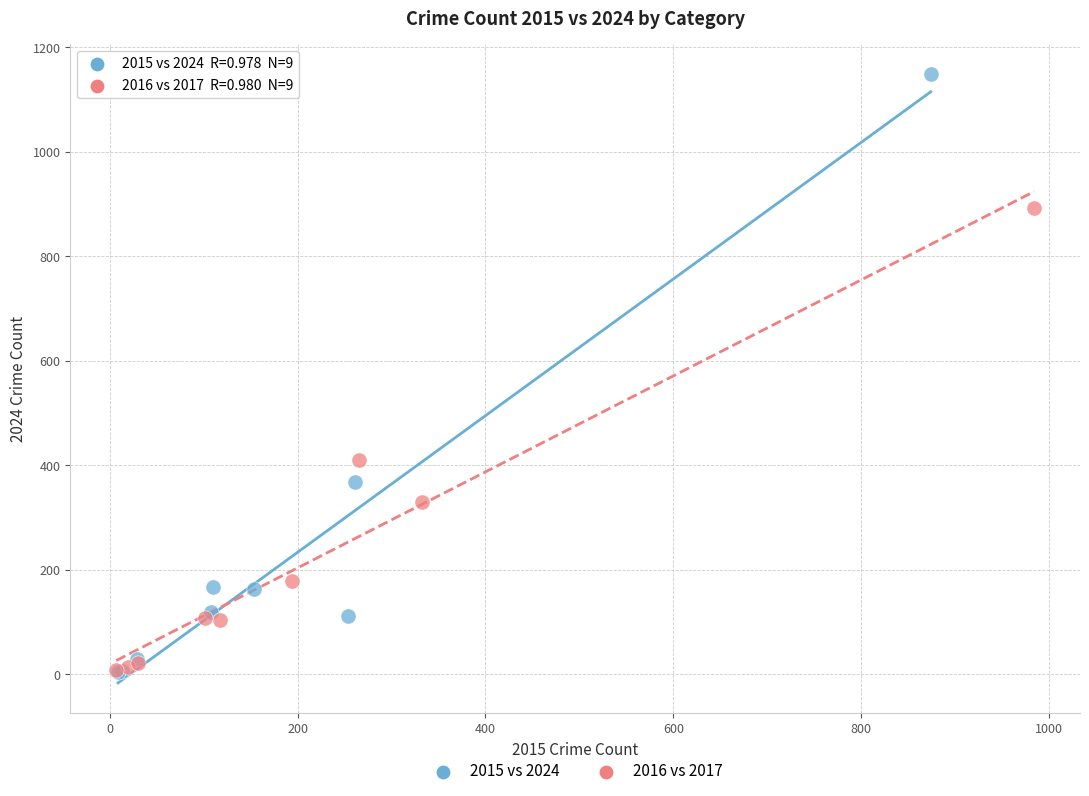

Which series has the largest Y range (max minus min)?

2015 vs 2024